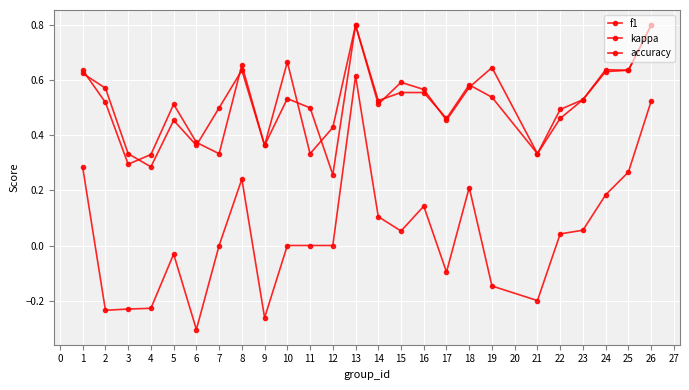

Is this an area chart (filled region under the line)?

No